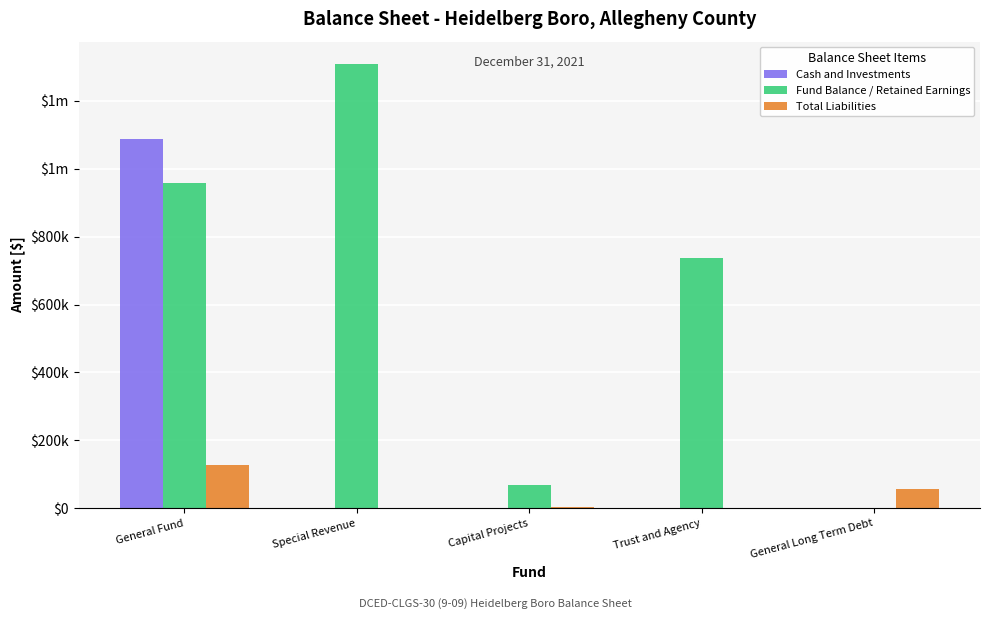

What is the sum of the Total Liabilities values at General Fund and Trust and Agency?

126696